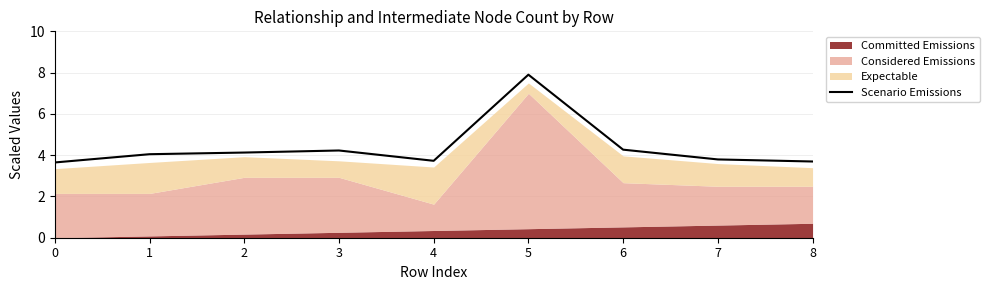

Which has a higher value, 1 or 0?

1